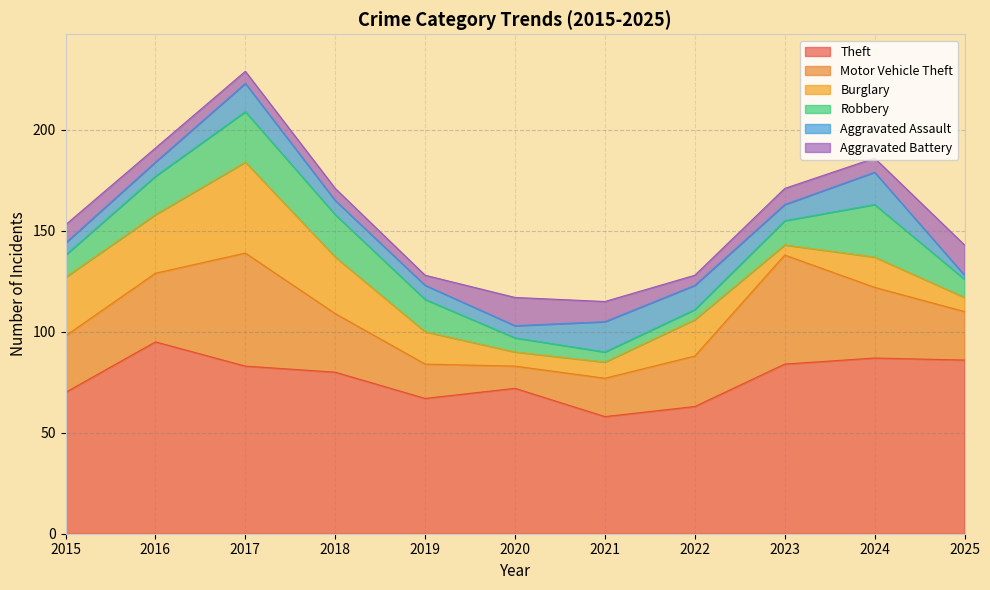

What is the value of the Burglary point at the 3rd from the left?

45